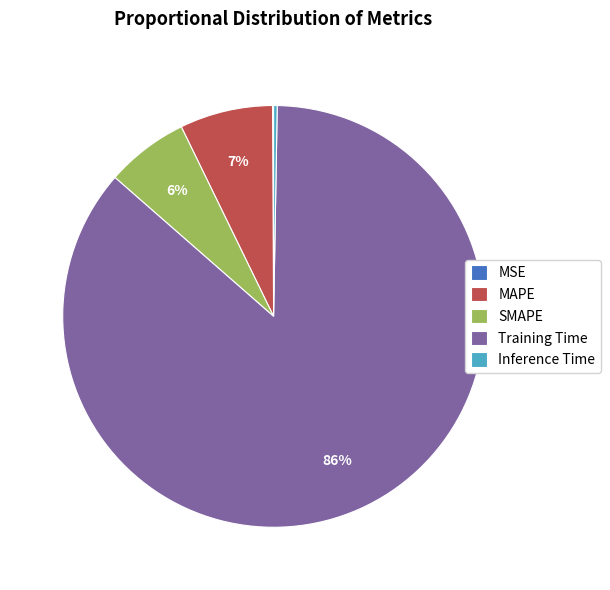

What percentage is the MAPE slice, to the nearest percent?

7%